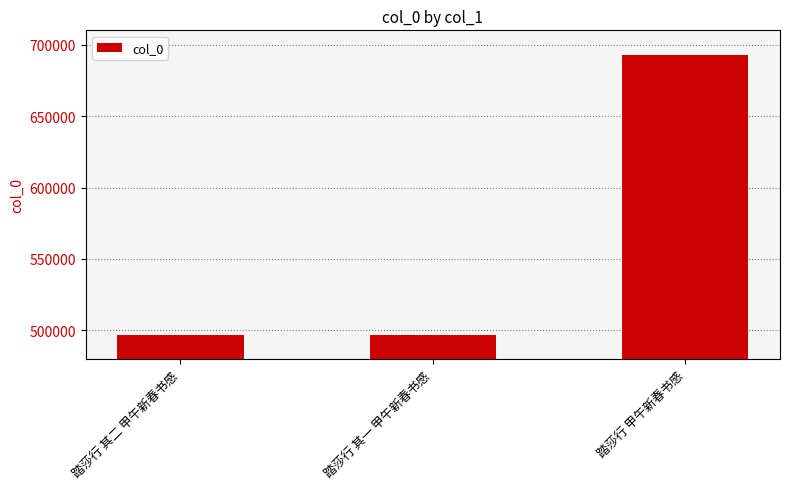

How many categories are shown in the chart?

3